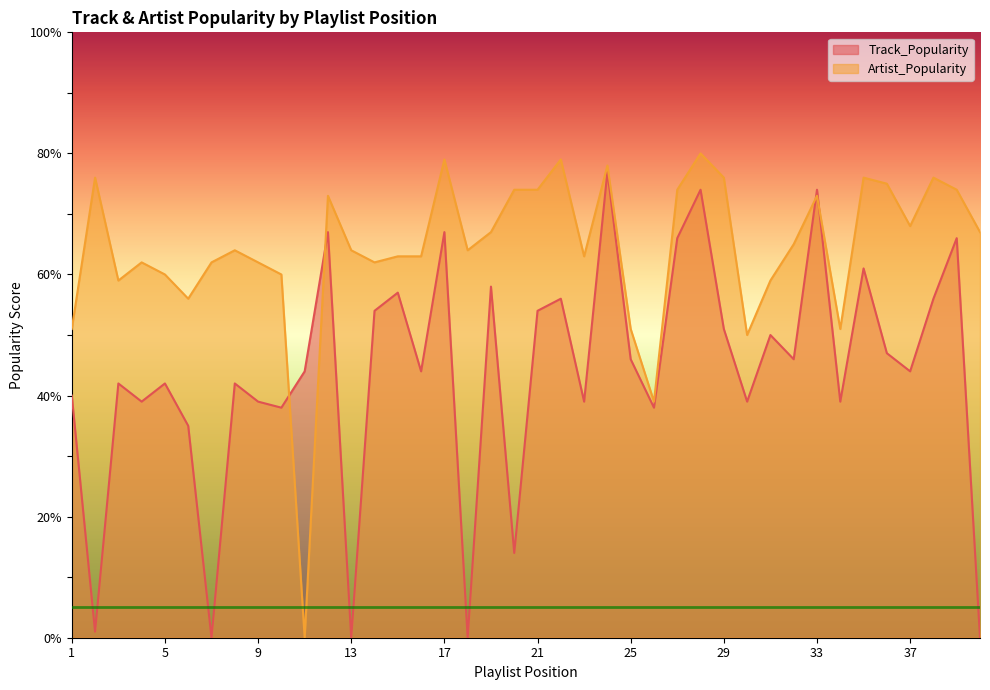

How many distinct data groups are displayed?

2